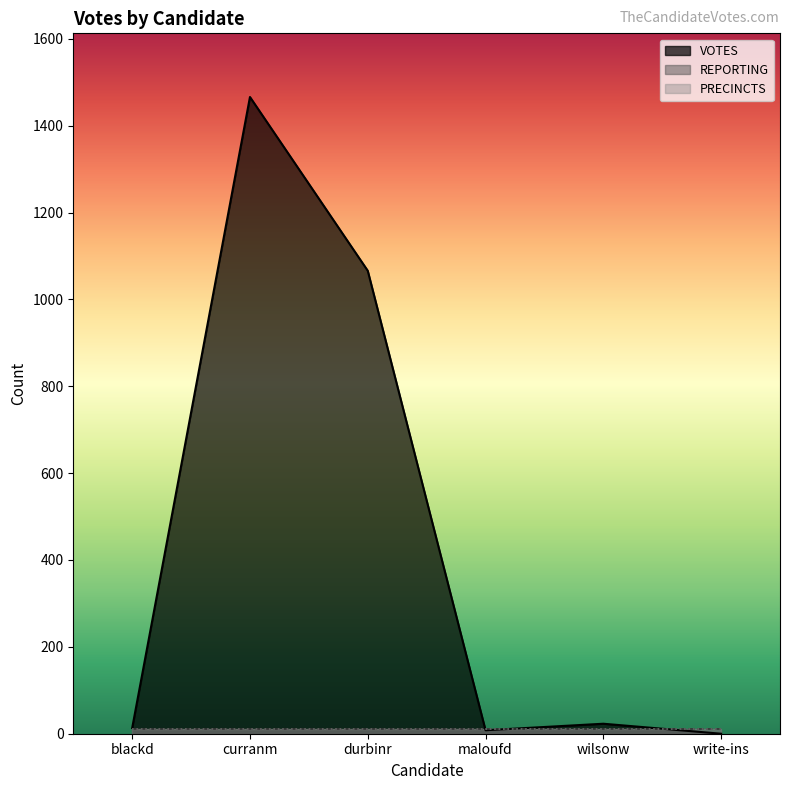

Which series has the largest total across all categories?

VOTES